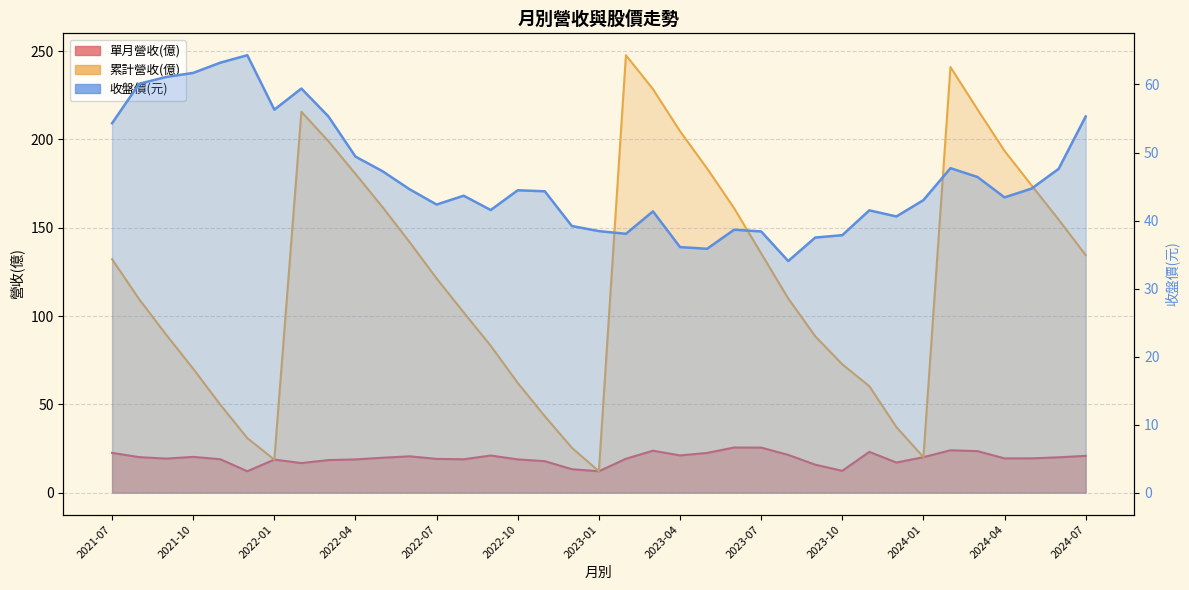

What are all the series names shown in the legend?

單月營收(億), 累計營收(億), 收盤價(元)